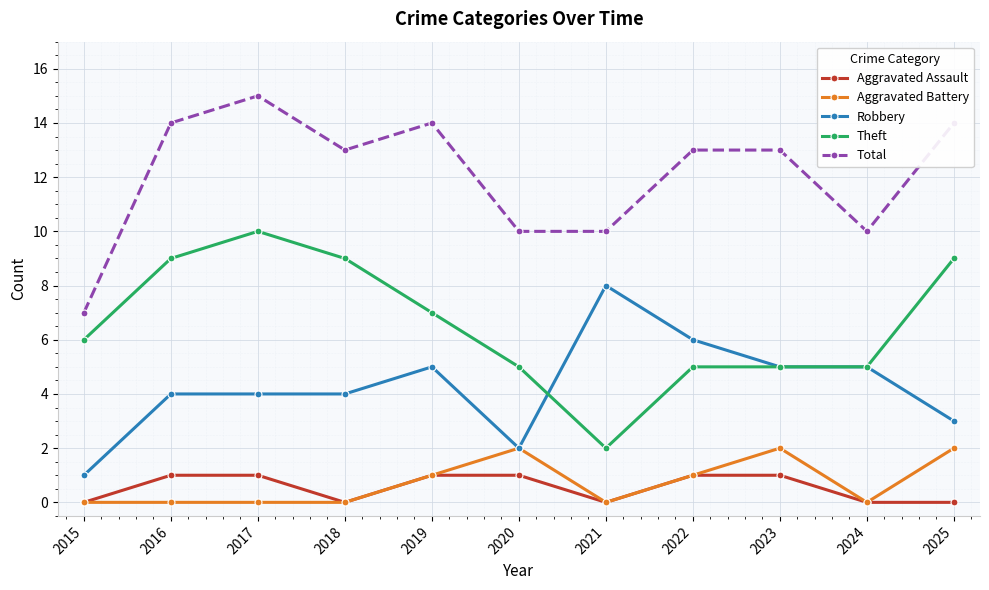

Reading left to right, transcribe all the data shown in this chart.

Aggravated Assault: 0	1	1	0	1	1	0	1	1	0	0
Aggravated Battery: 0	0	0	0	1	2	0	1	2	0	2
Robbery: 1	4	4	4	5	2	8	6	5	5	3
Theft: 6	9	10	9	7	5	2	5	5	5	9
Total: 7	14	15	13	14	10	10	13	13	10	14